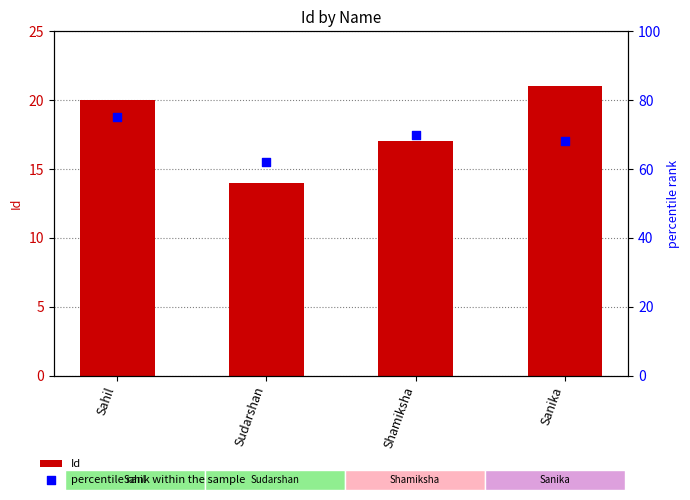

At which category is the sum across all series the highest?

Sahil